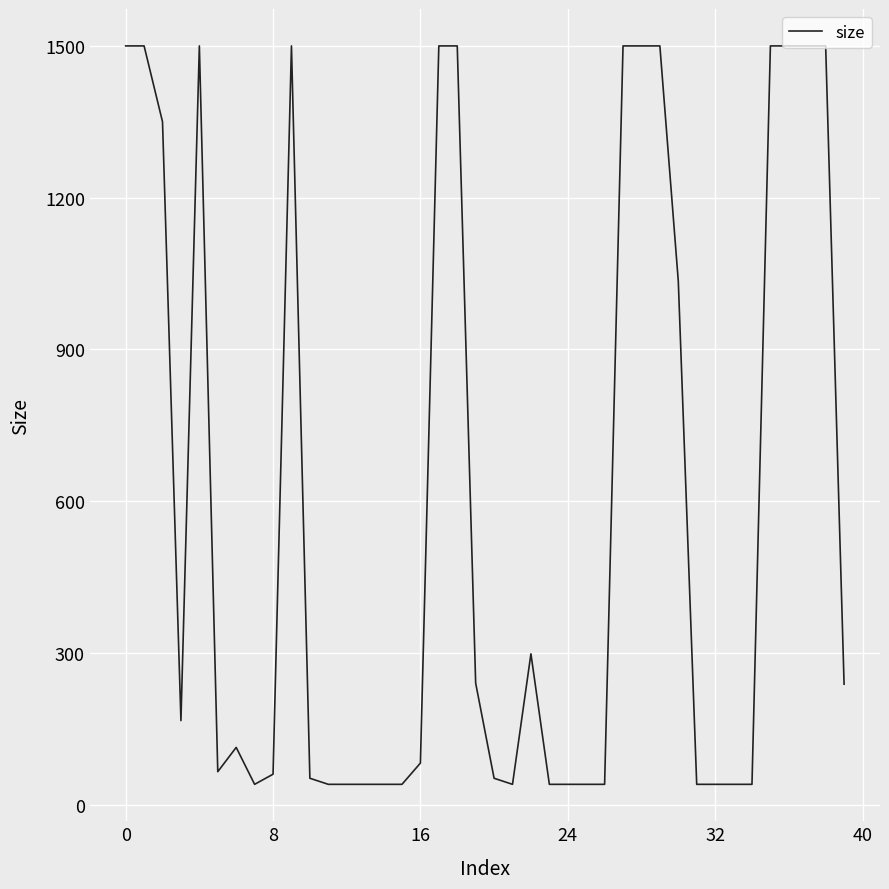

What is the difference between the maximum and minimum values?

1460